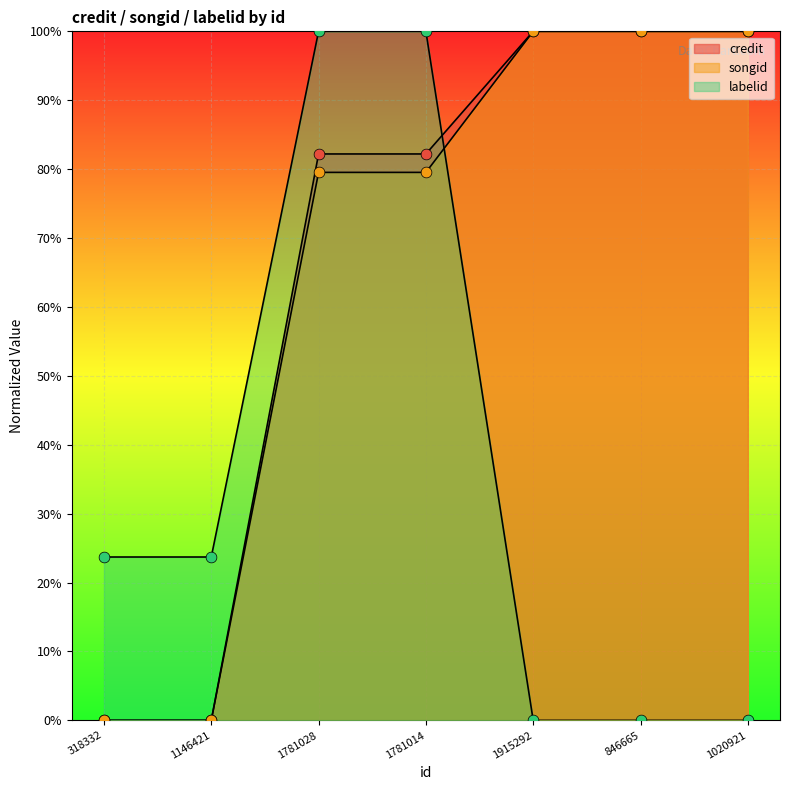

What are all the series names shown in the legend?

credit, songid, labelid